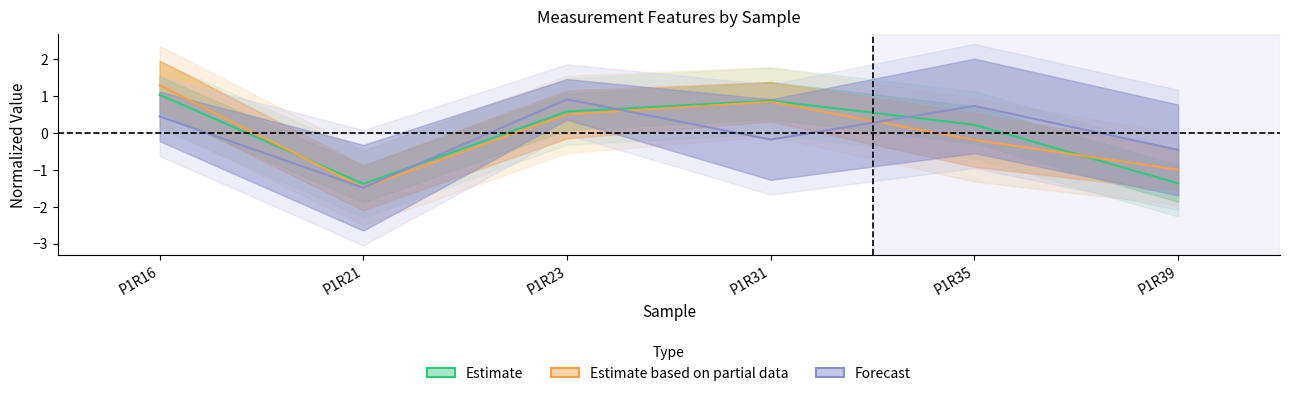

Where is Estimate based on partial data nearest to the value 0?

P1R35